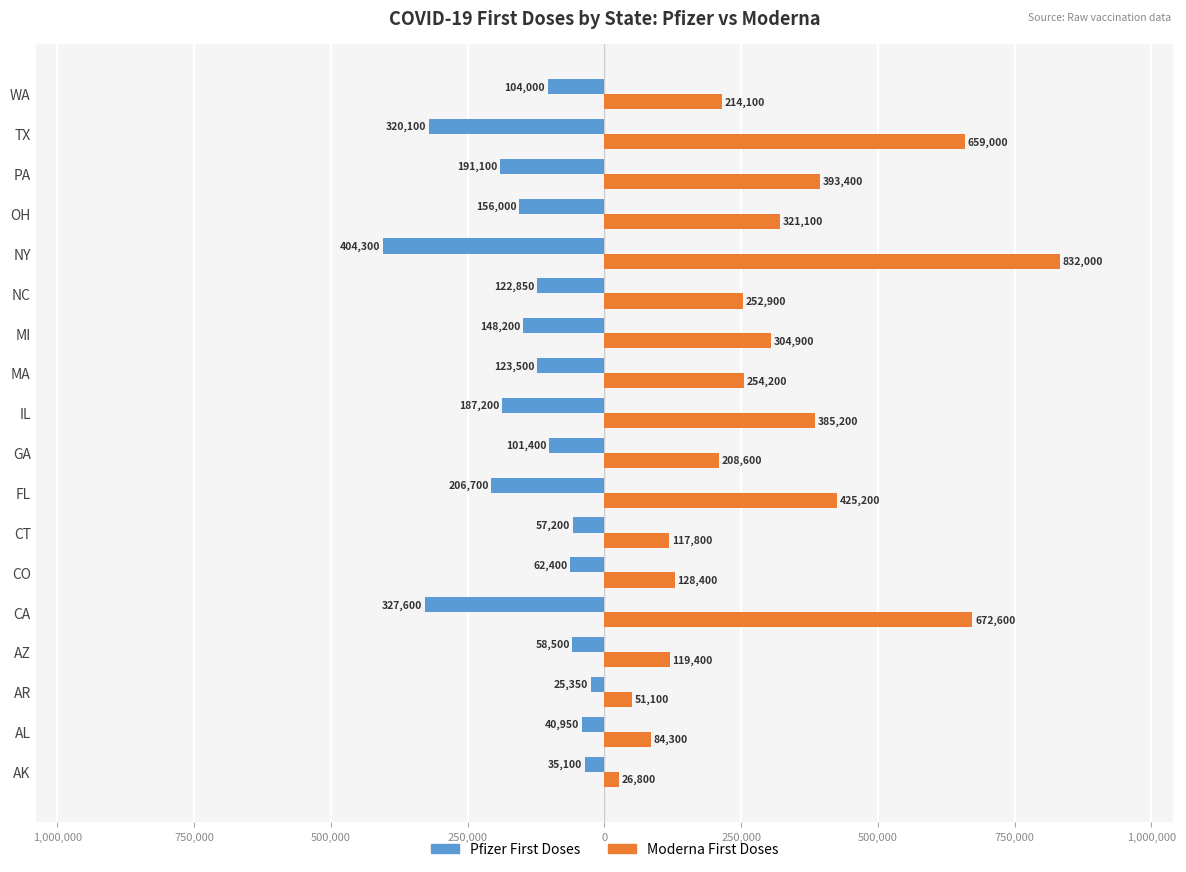

Which series has the widest spread of values?

Moderna First Doses